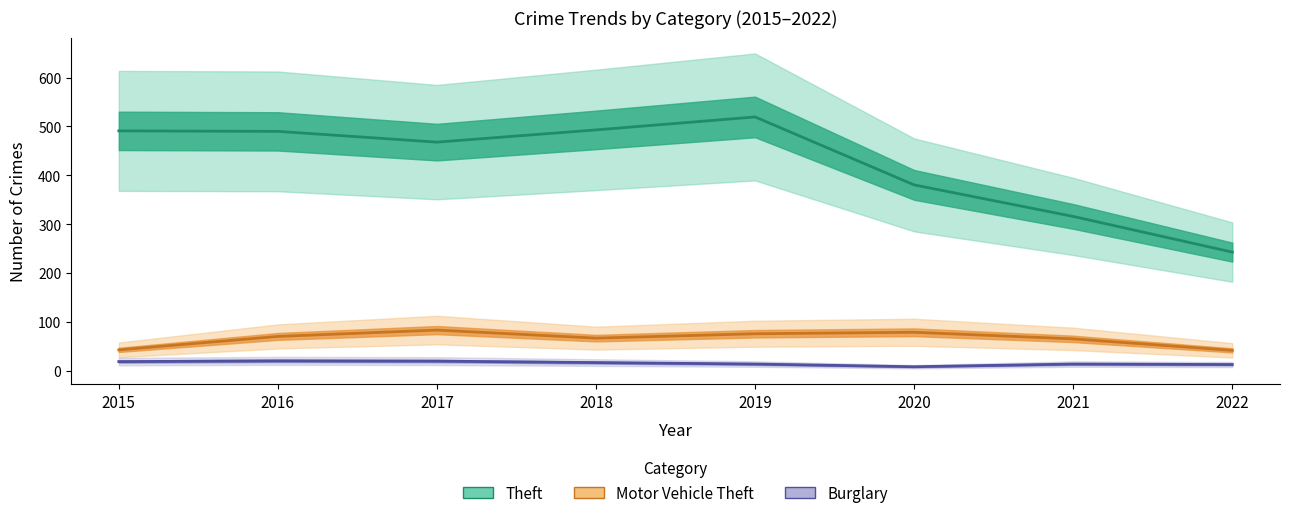

What is the total value across all series at 2015?

553.0